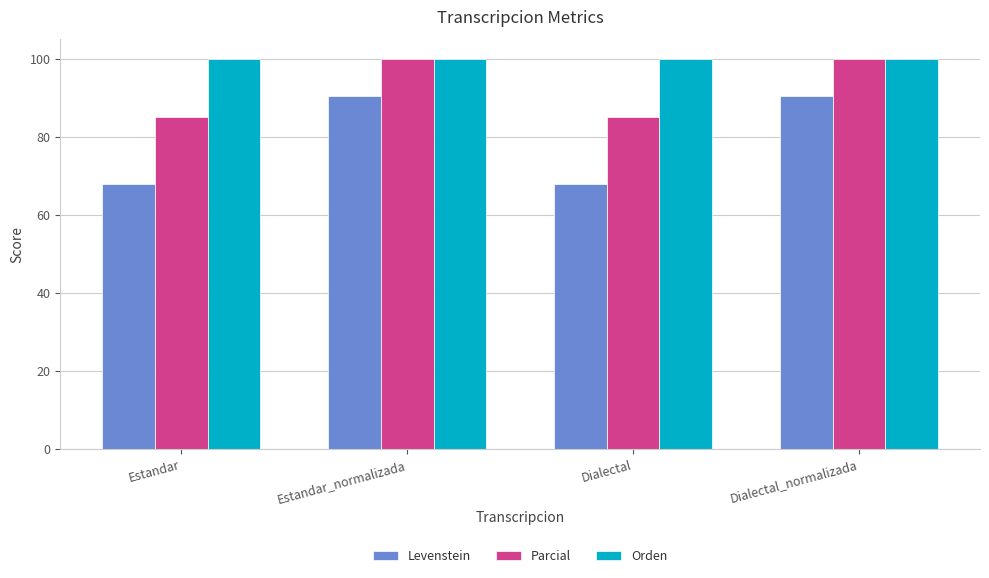

The value of Orden at Dialectal is 100.0. True or false?

True